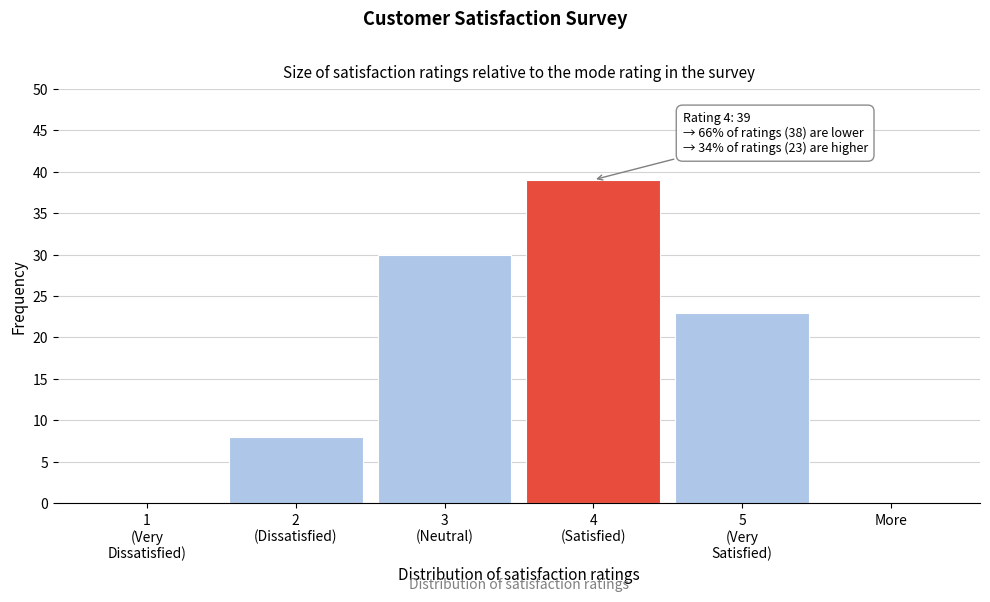

What is the greatest value displayed?

39